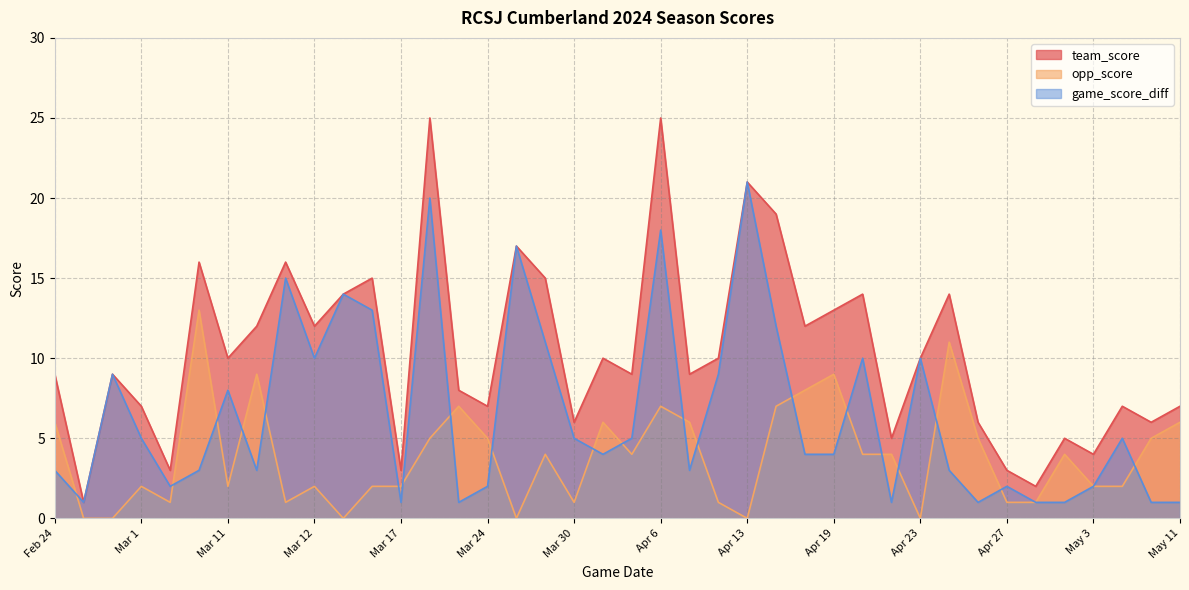

At how many categories does at least one series exceed 8?

24